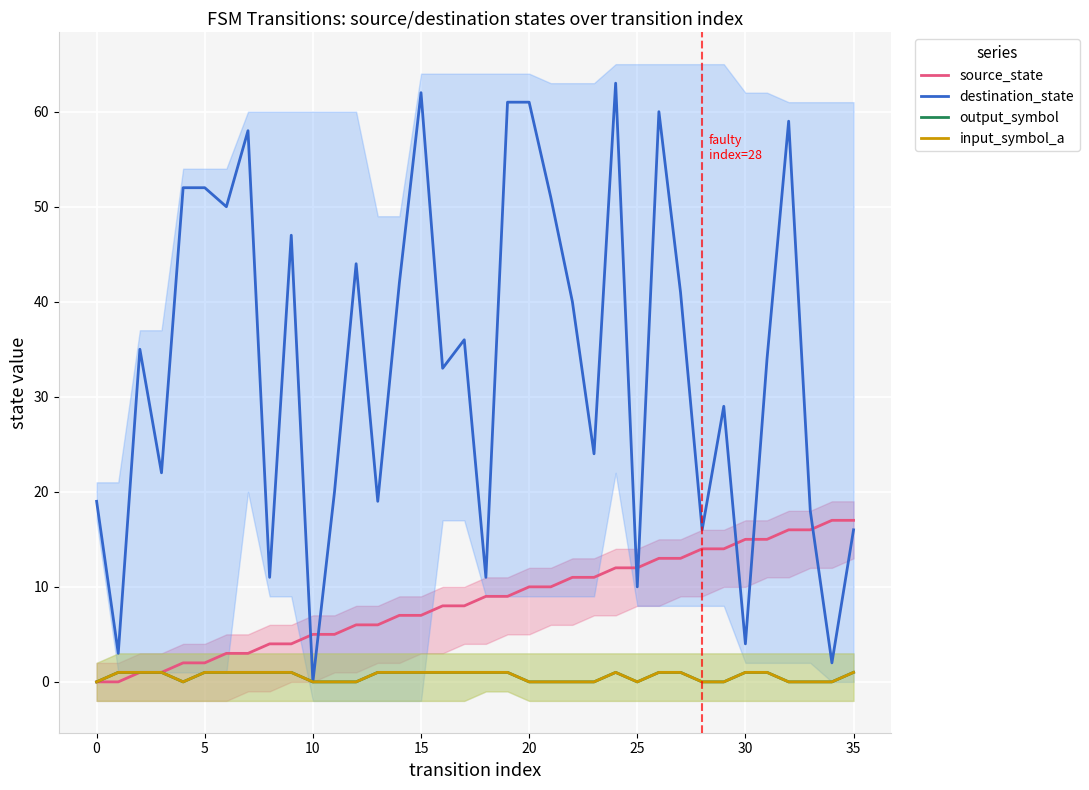

What is the difference between the second highest and minimum values in the destination_state series?

62